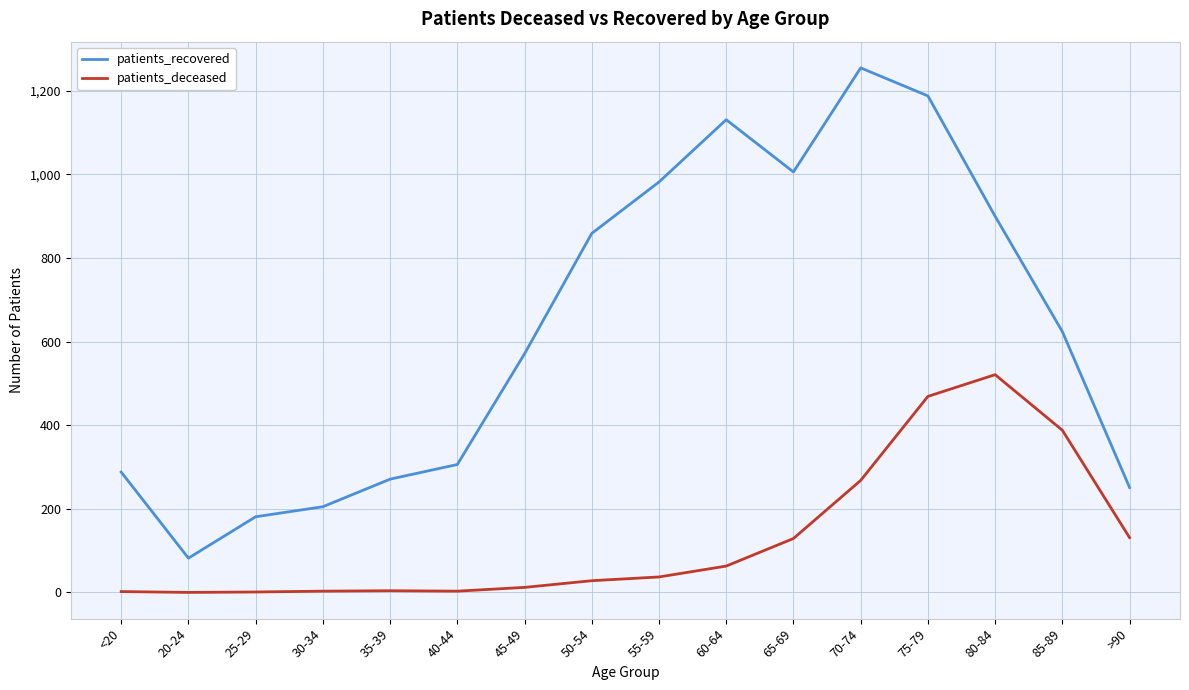

Rank the series by their average value, from lowest to highest.

patients_deceased, patients_recovered